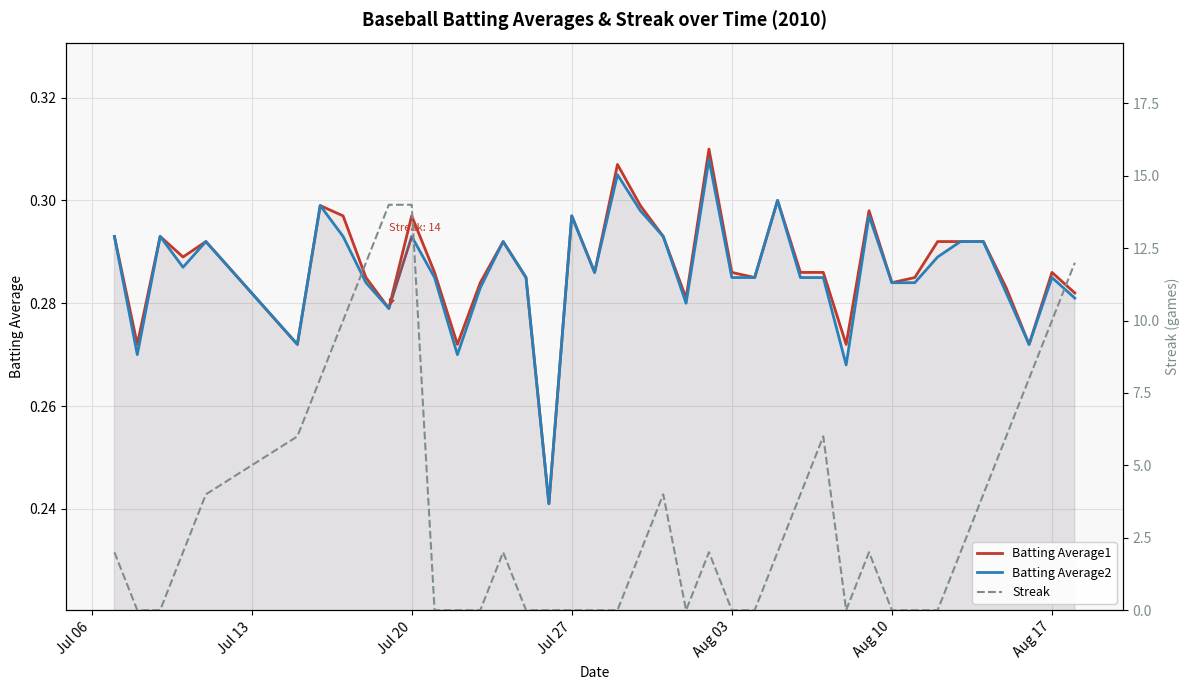

What is the value of the Batting Average2 point at the 12th from the left?

0.3